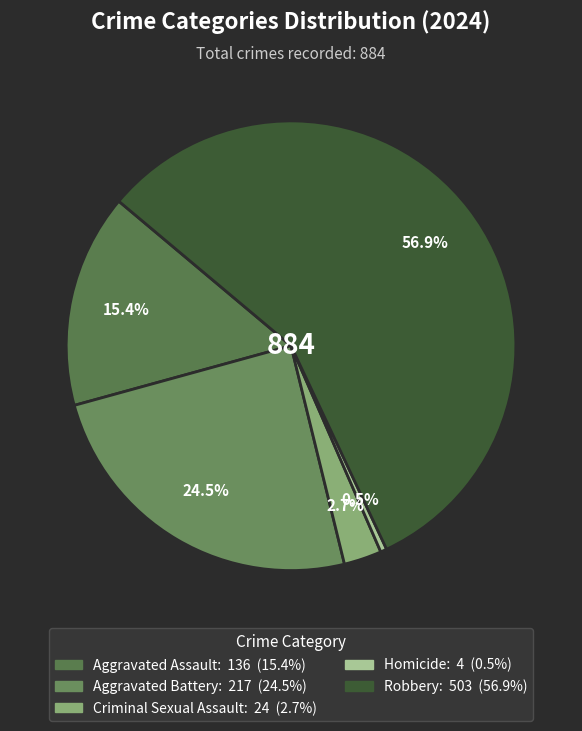

To the nearest percent, what is the combined percentage of Aggravated Assault and Robbery?

72%